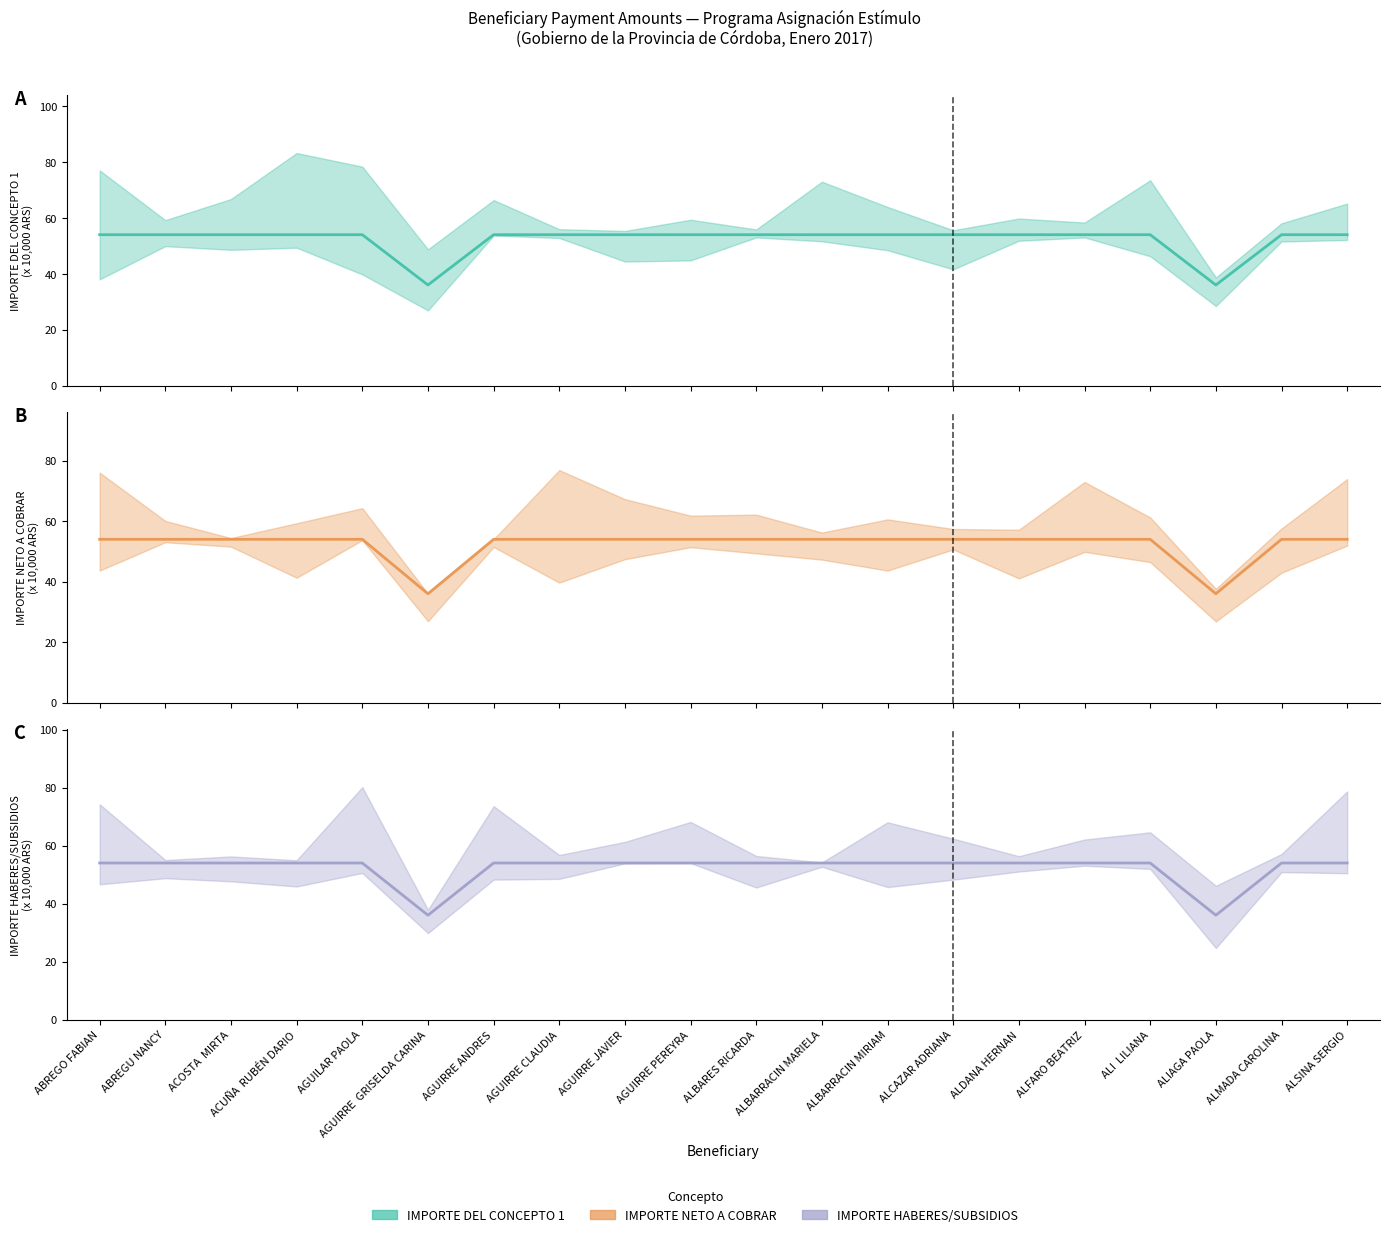

True or false: IMPORTE NETO A COBRAR and IMPORTE HABERES/SUBSIDIOS cross at least once.

False